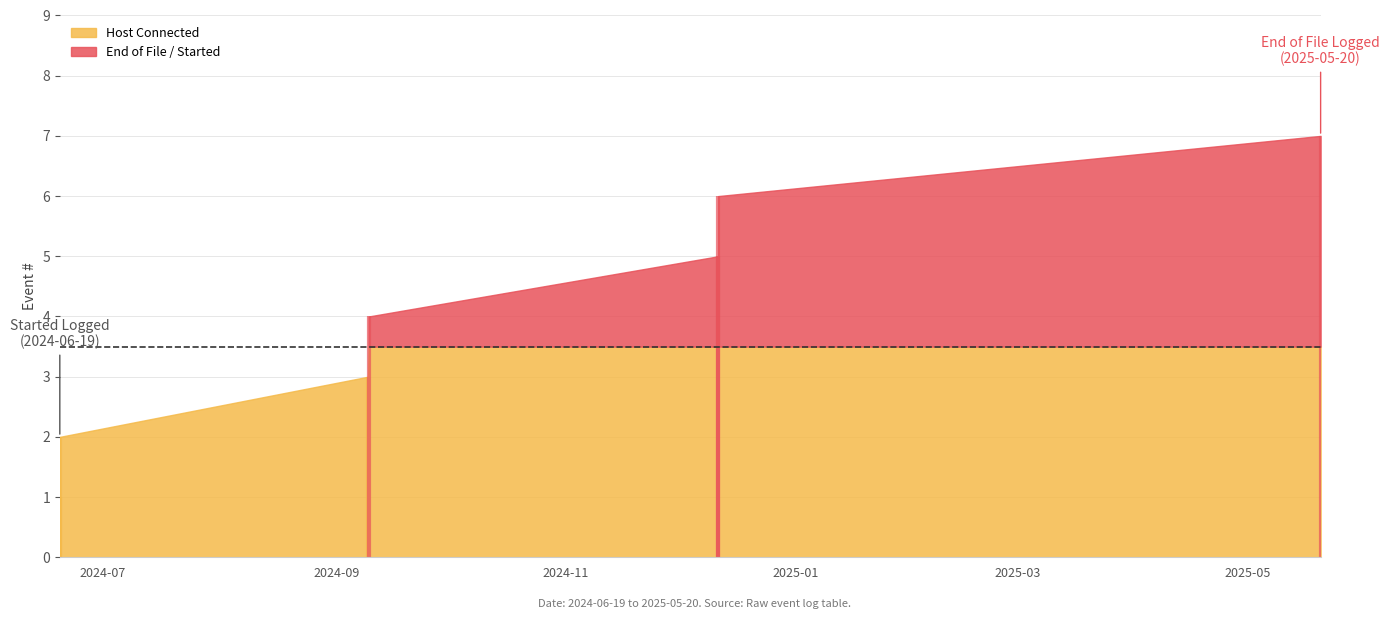

Rank the categories by value from lowest to highest.

2024-06-19 13:47:14, 2024-06-19 14:00:00, 2024-09-09 11:01:38, 2024-09-09 14:13:15, 2024-12-11 09:26:04, 2024-12-11 09:28:23, 2025-05-20 09:47:12